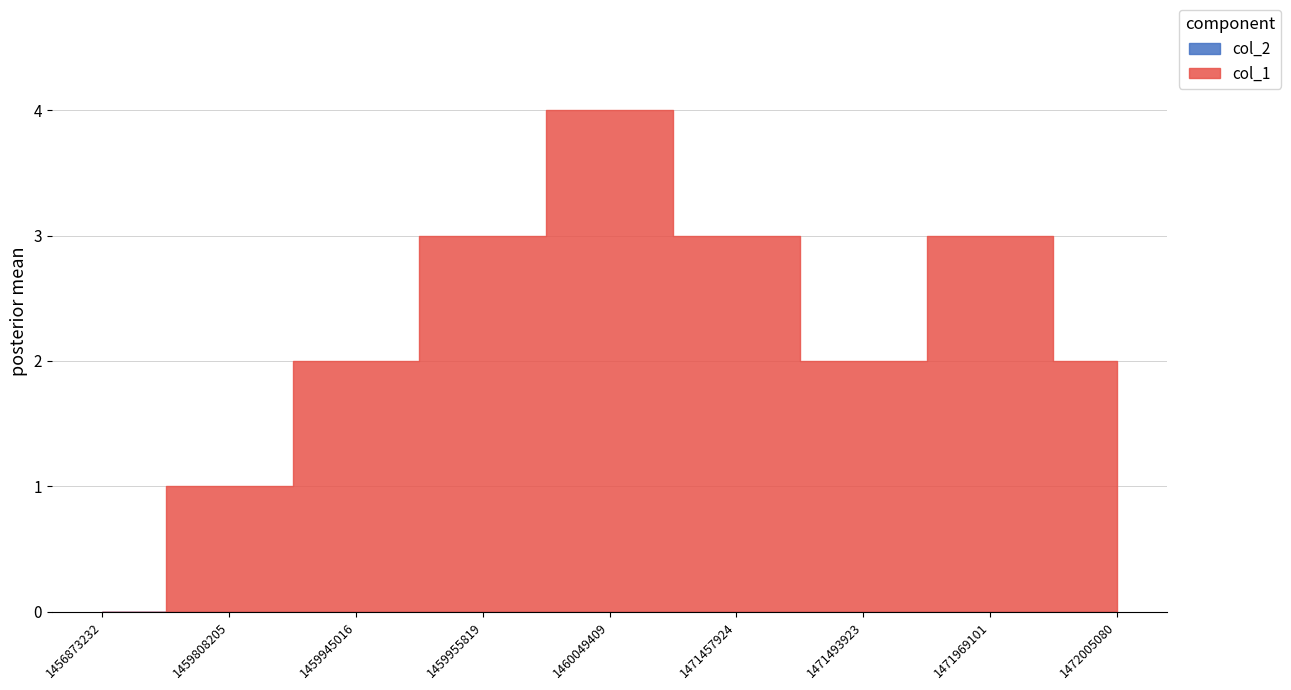

Where is col_2 nearest to the value 0?

1456873232